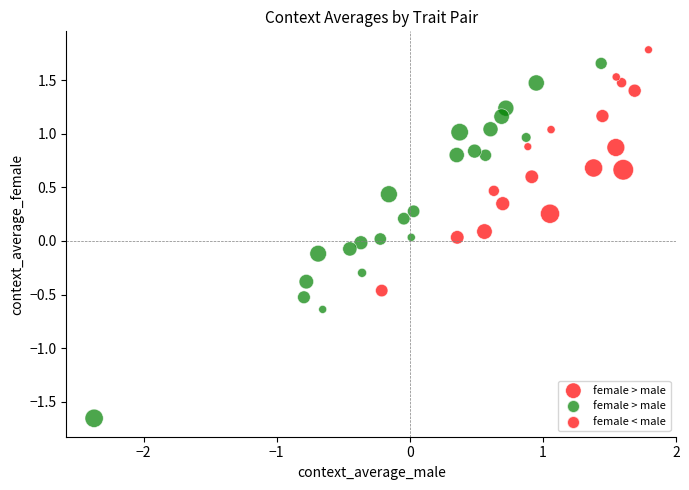

What is the range of X values (max minus min)?

4.2